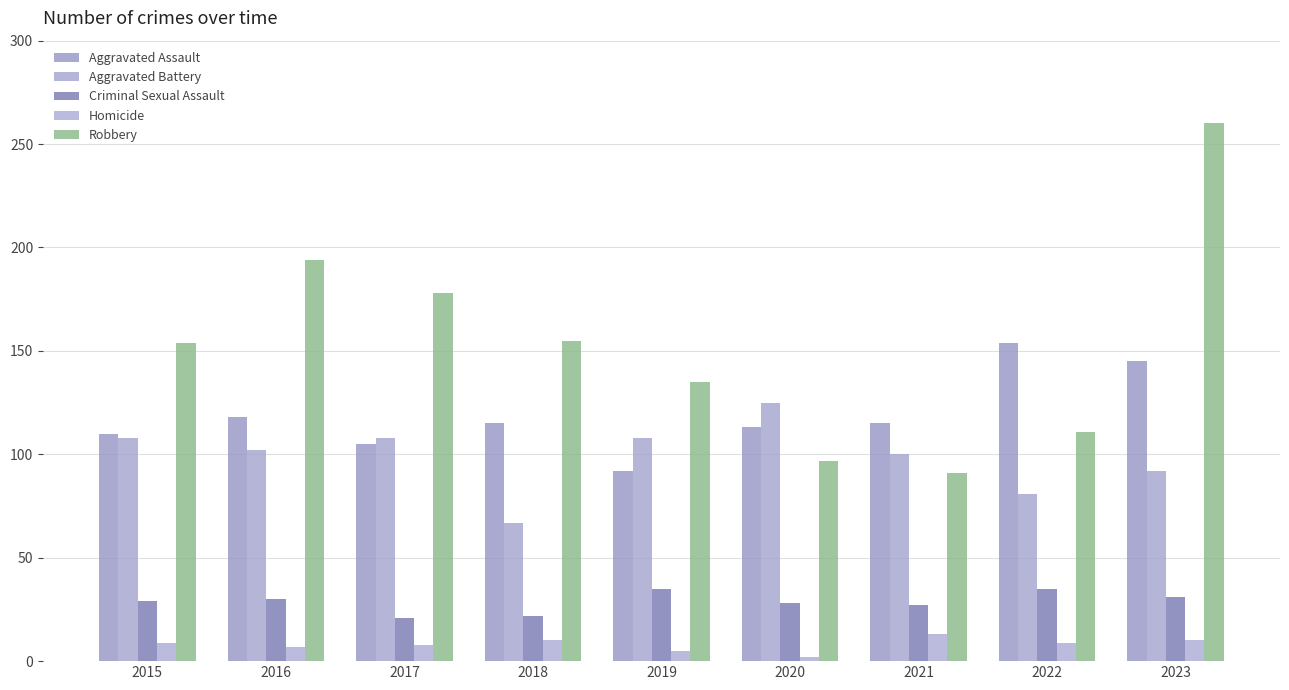

What are all the series names shown in the legend?

Aggravated Assault, Aggravated Battery, Criminal Sexual Assault, Homicide, Robbery